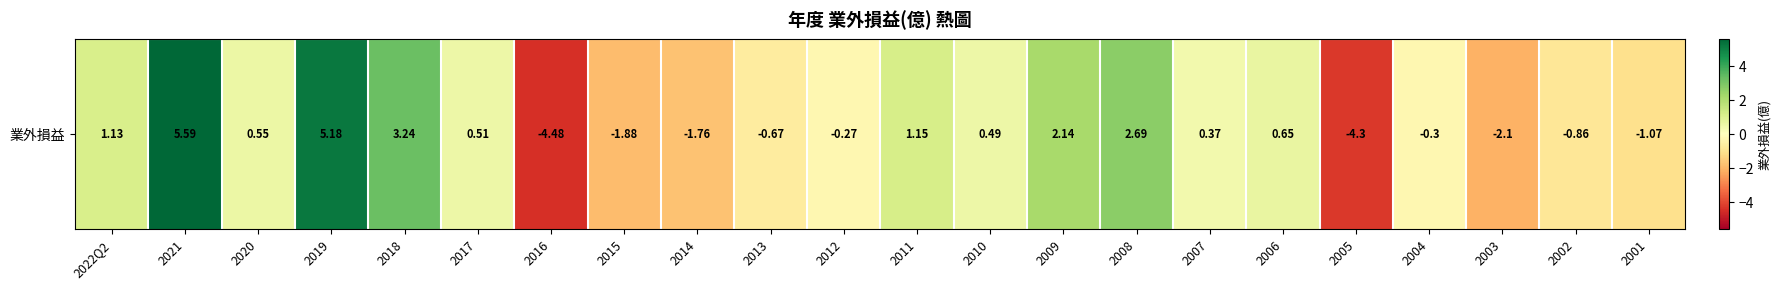

Reading left to right, transcribe all the data shown in this chart.

1.1	5.6	0.6	5.2	3.2	0.5	-4.5	-1.9	-1.8	-0.7	-0.3	1.1	0.5	2.1	2.7	0.4	0.7	-4.3	-0.3	-2.1	-0.9	-1.1